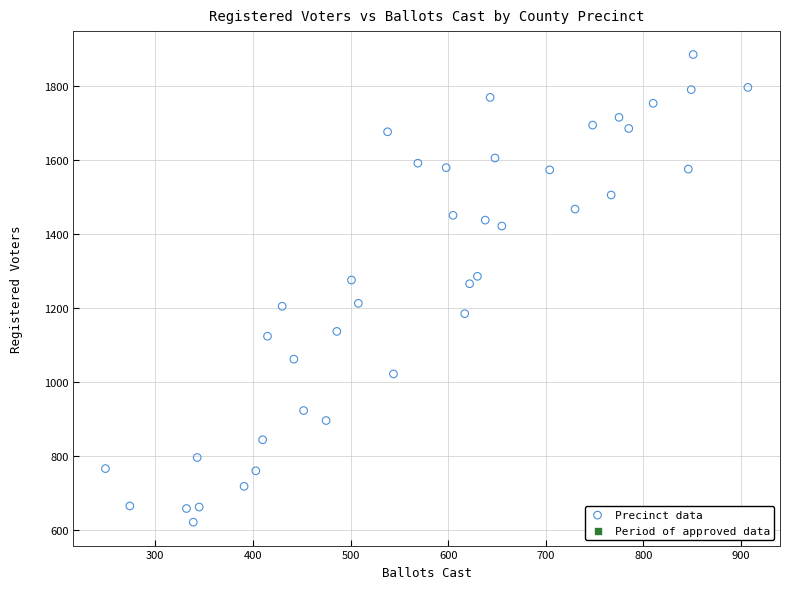

What is the range of Y values (max minus min)?

1265